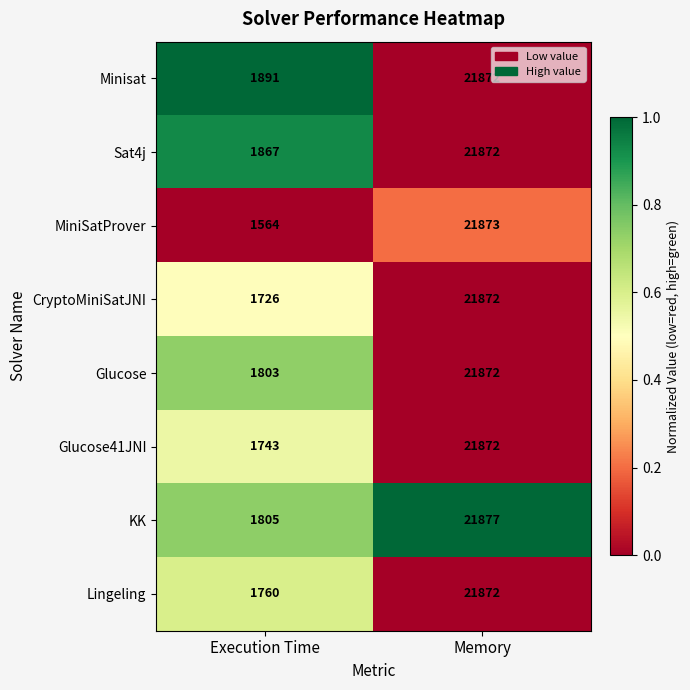

What is the sum of all KK values?

23682